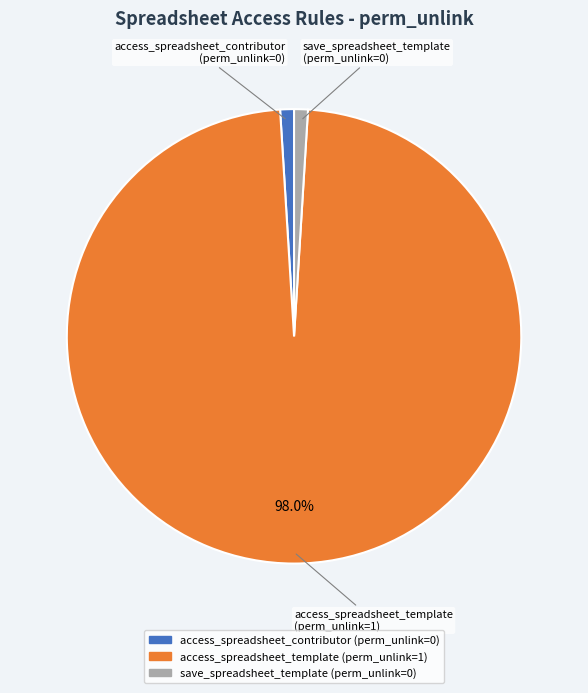

Which has a higher value, access_spreadsheet_contributor or access_spreadsheet_template?

access_spreadsheet_template